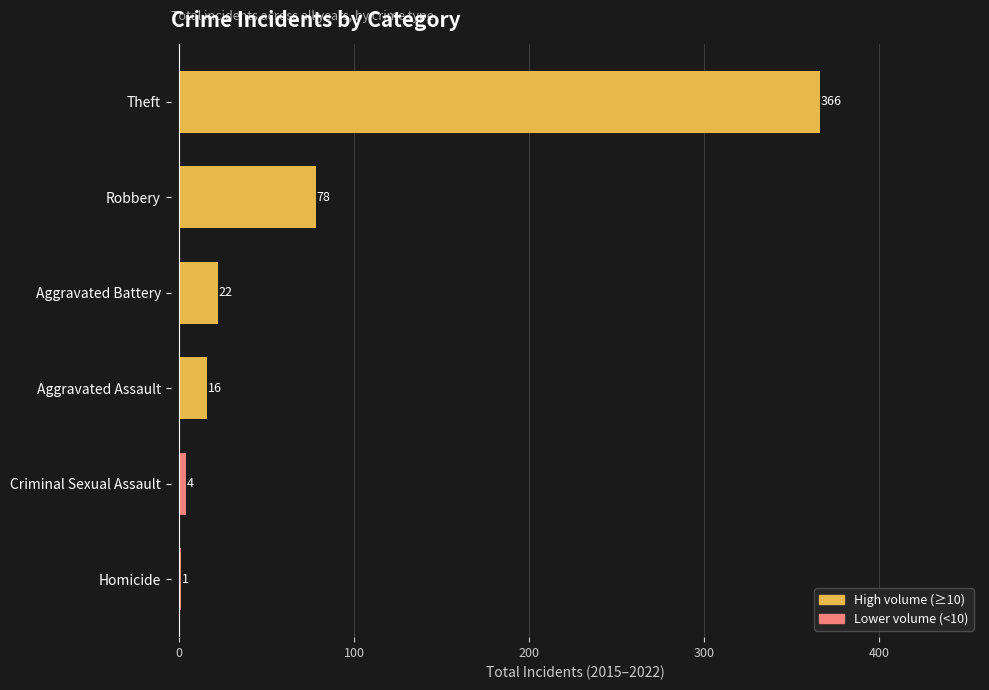

At which label is the value closest to 183?

Robbery